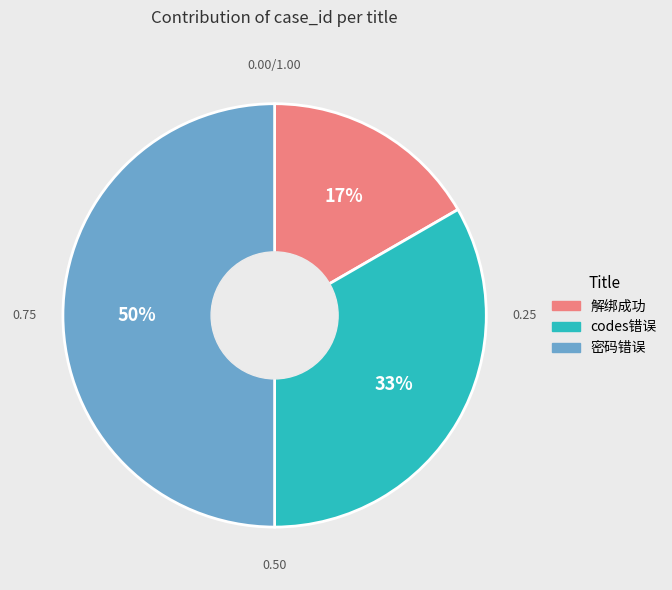

Does 解绑成功 account for over 50% of the chart?

No